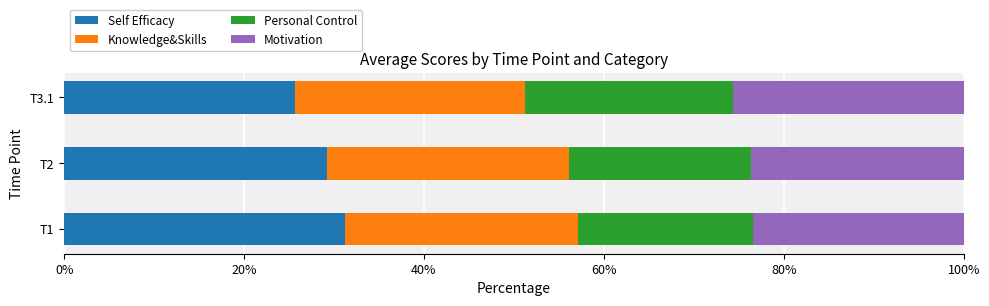

What is the difference between the second highest and minimum values in the Self Efficacy series?

3.6